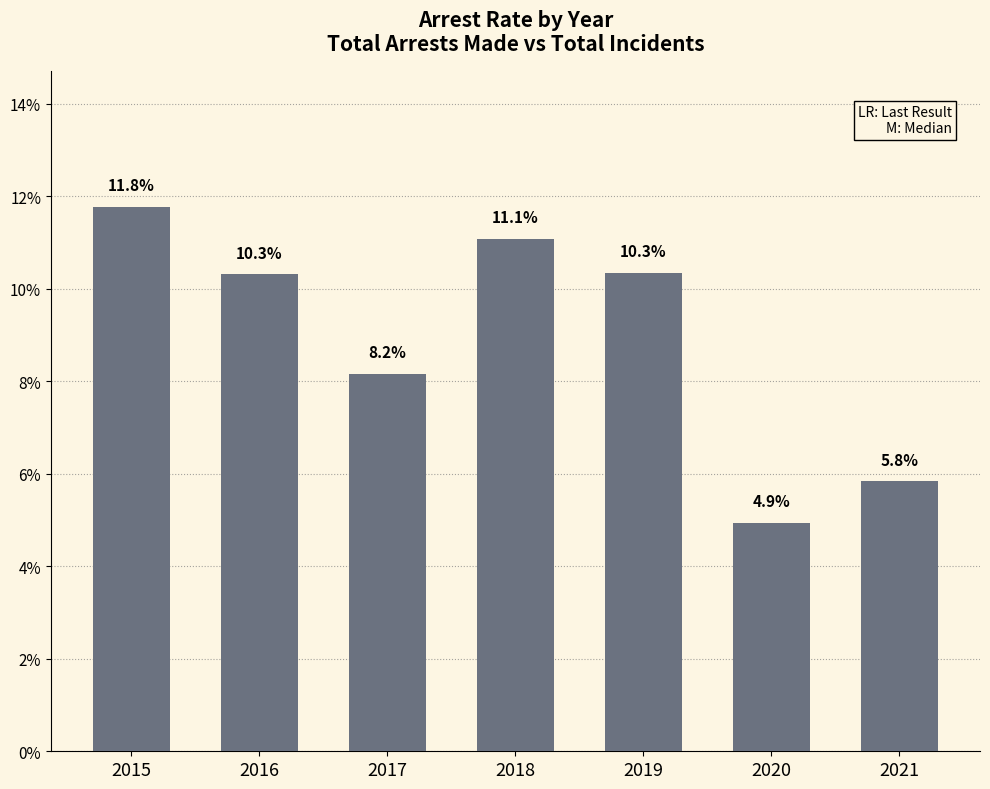

What is the ratio of the value at 2015 to the value at 2019?

1.1